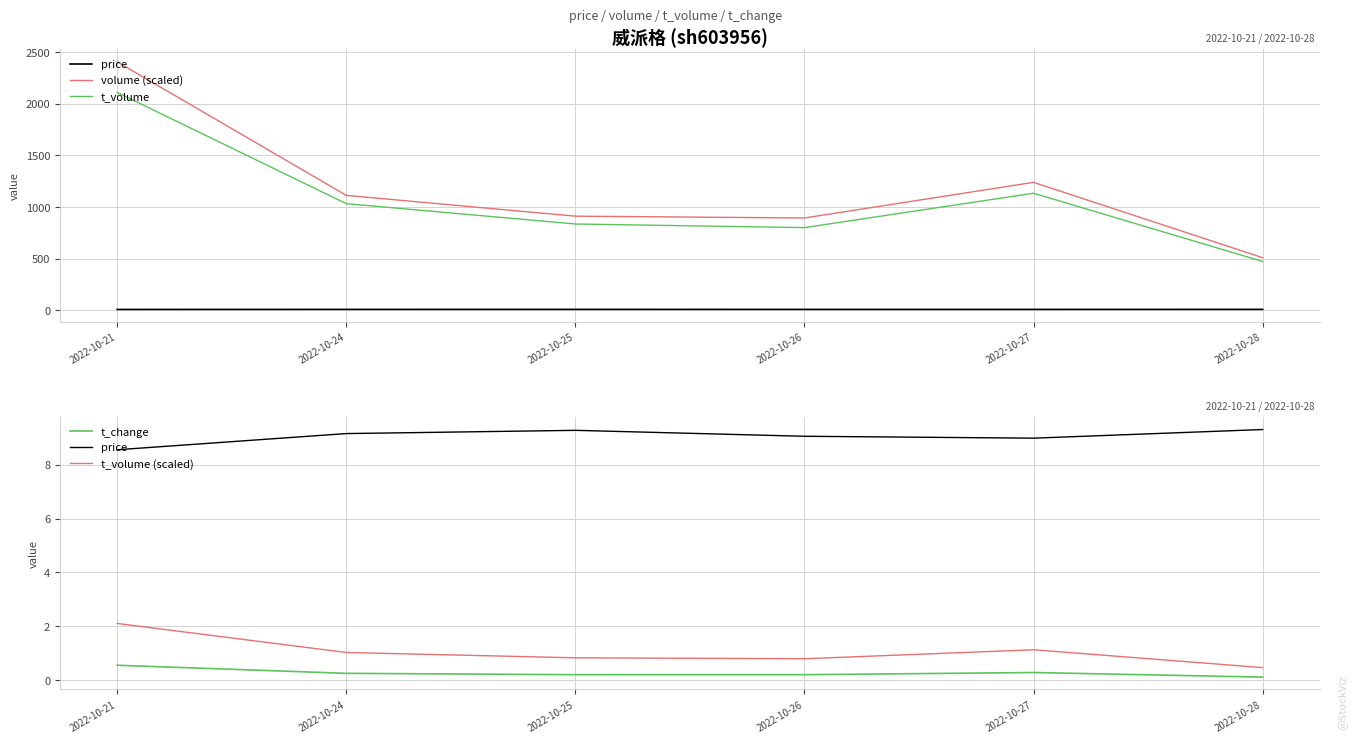

True or false: price and t_volume (scaled) cross at least once.

False